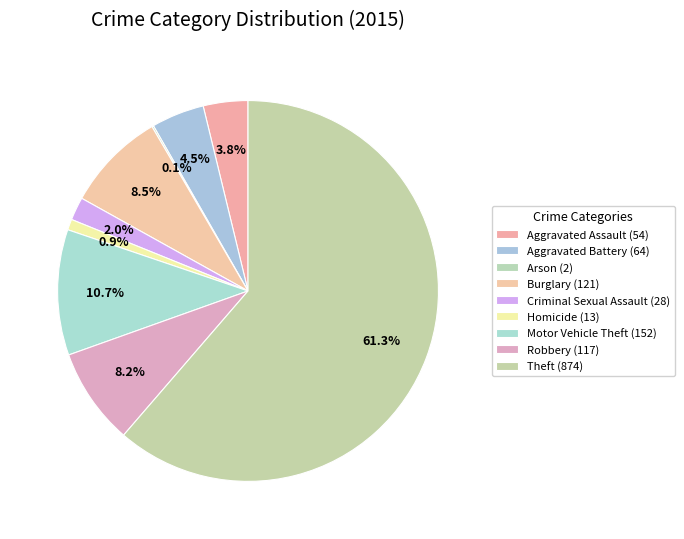

To the nearest percent, what is the combined percentage of Theft and Aggravated Battery?

66%